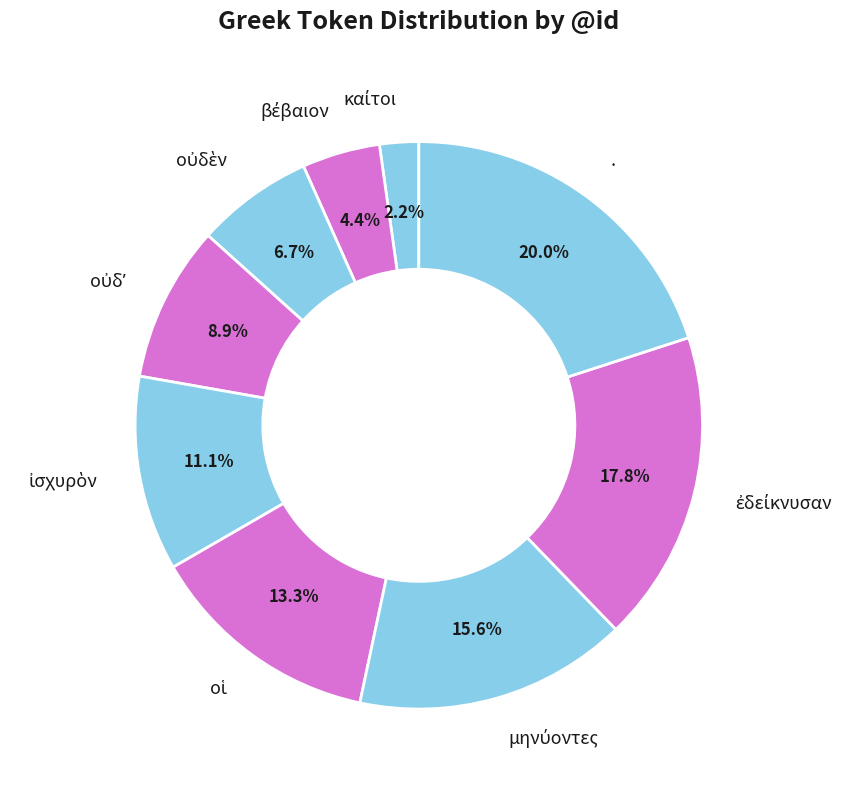

Count the number of slices in the pie.

9